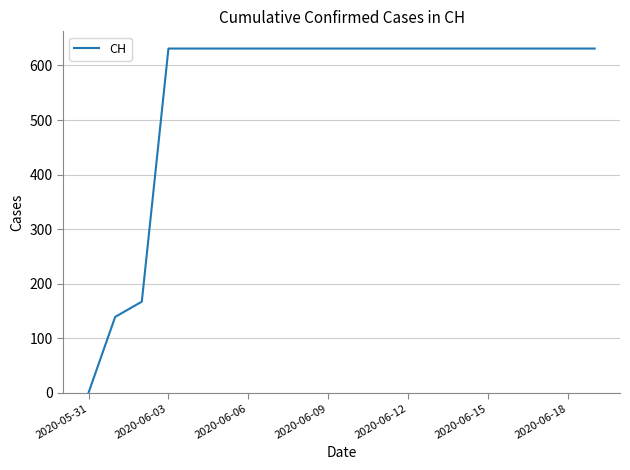

What is the difference between the maximum and minimum values?

631